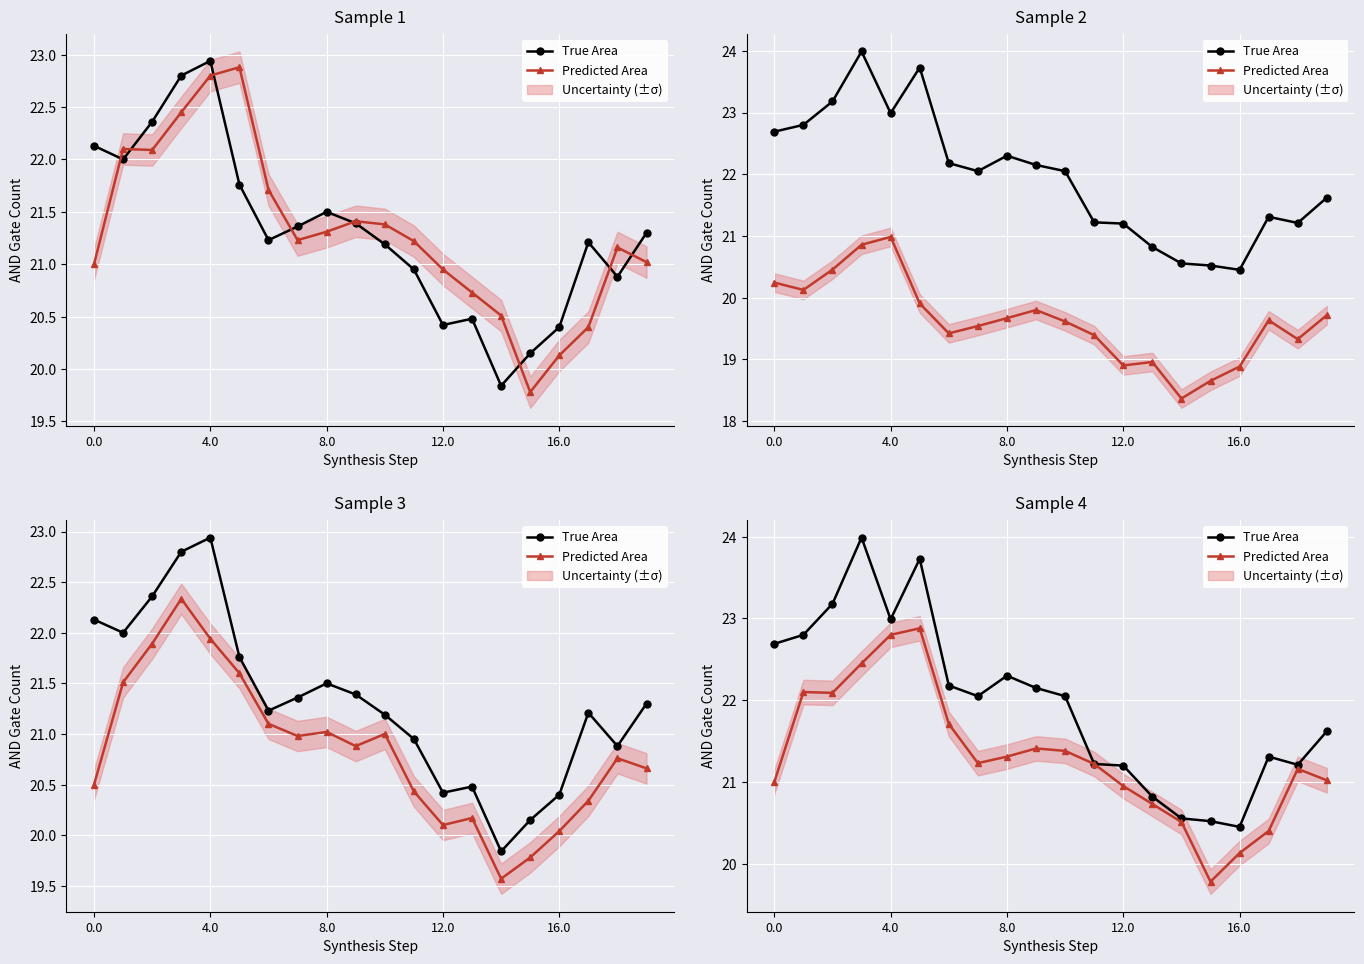

What is the greatest value displayed?

24.0